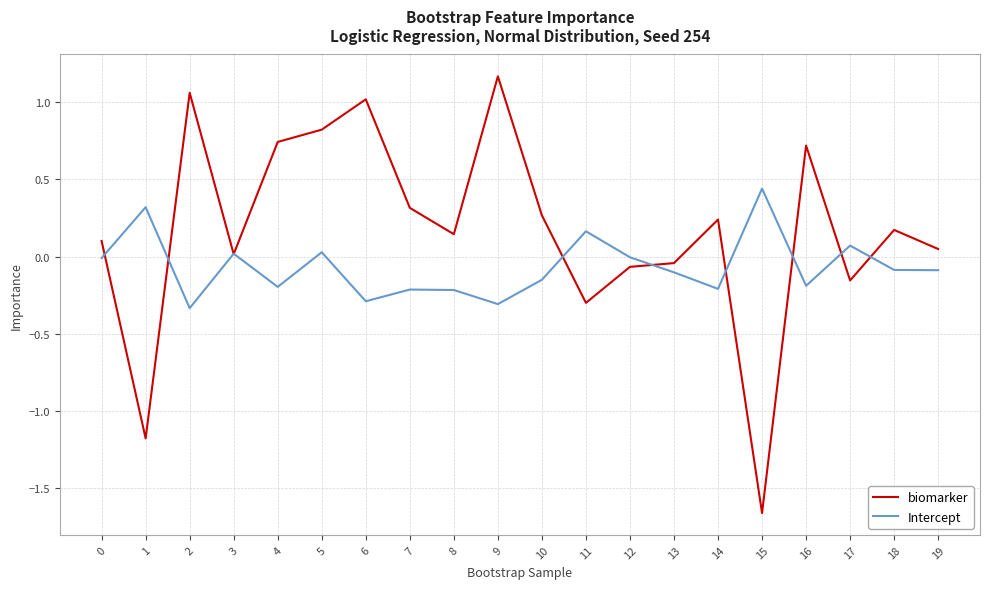

Which series has the widest spread of values?

biomarker